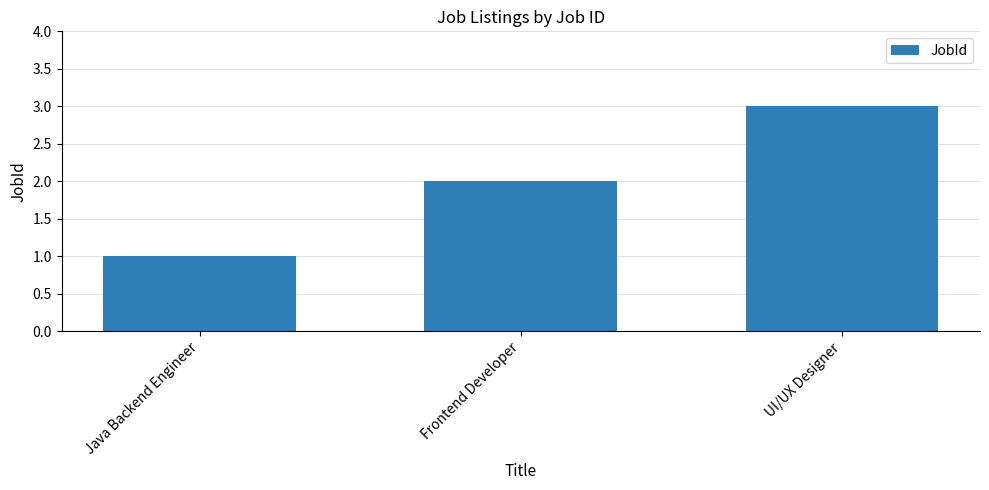

What position from the right is Java Backend Engineer?

3